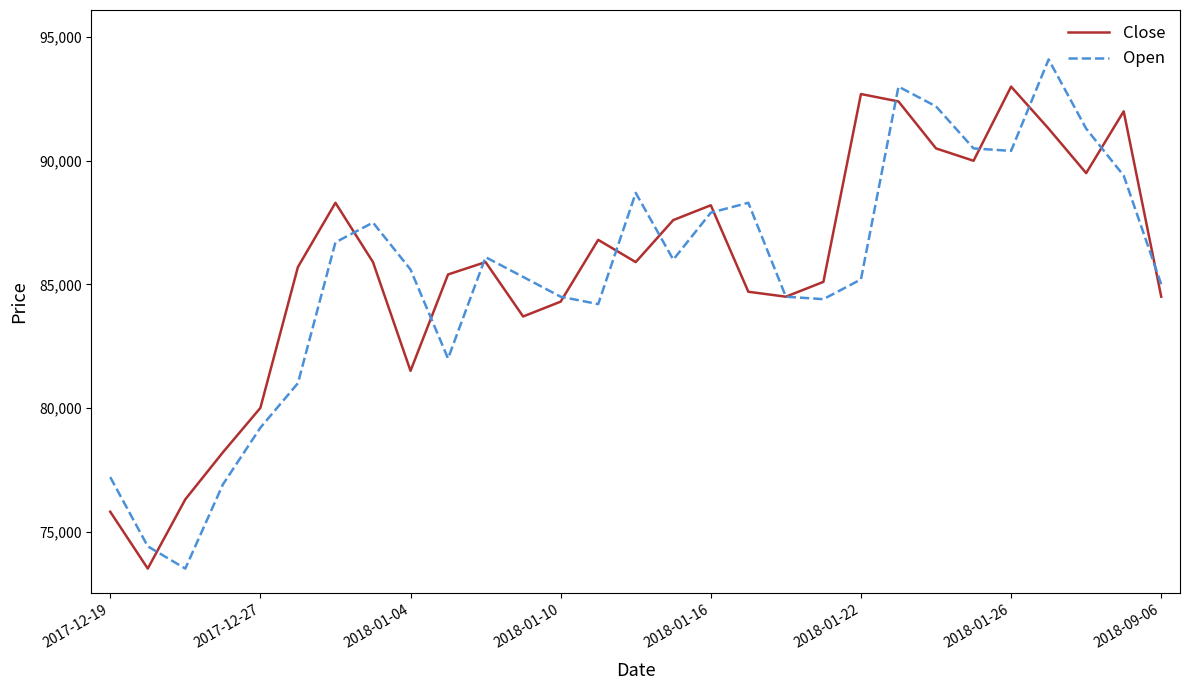

Is this an area chart (filled region under the line)?

No